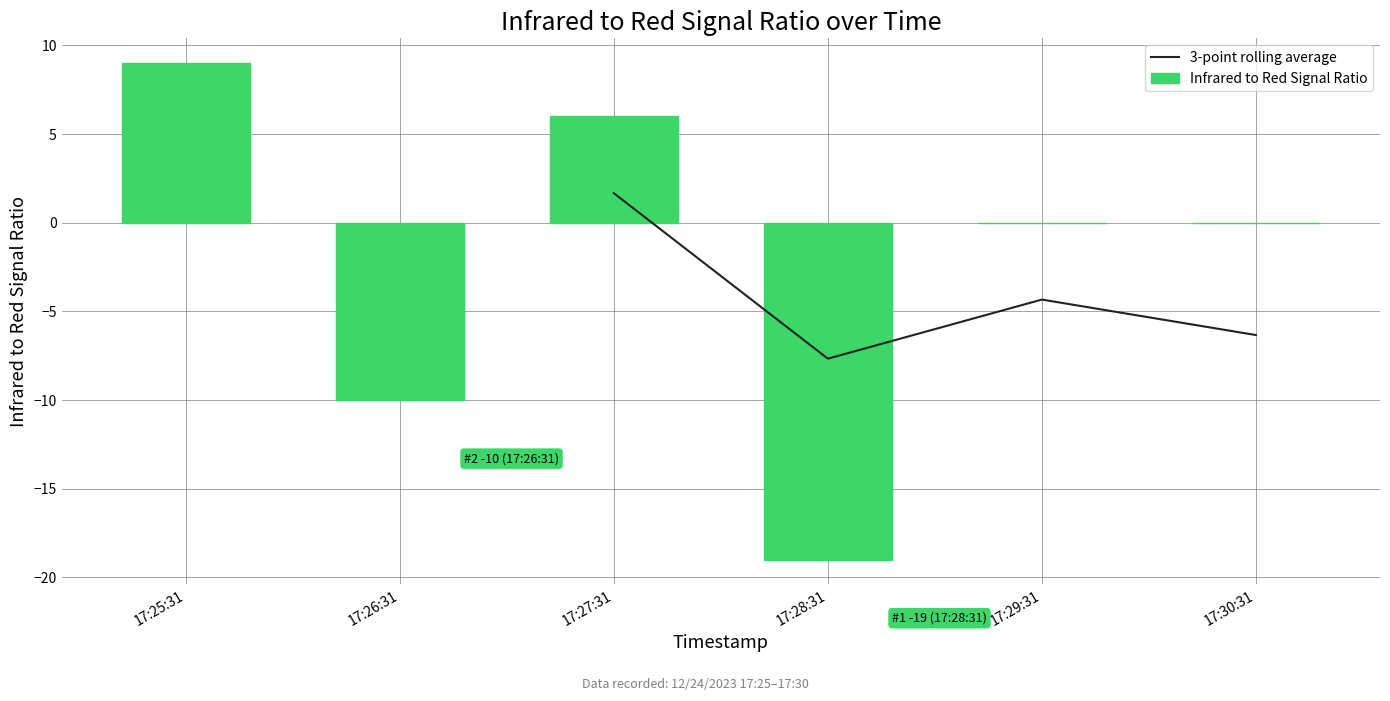

What is the sum of all values?

-14